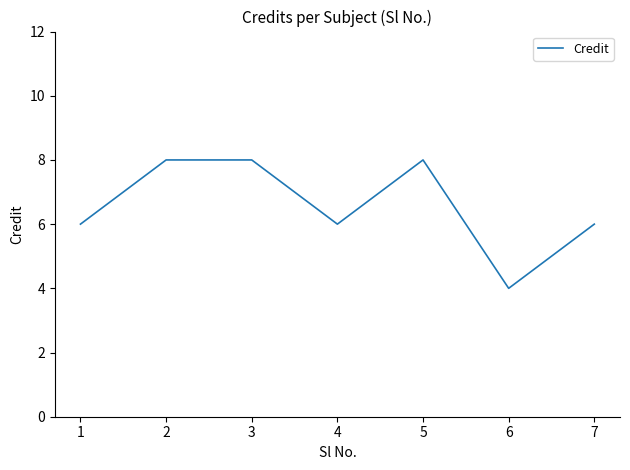

True or false: there are more than 2 points higher than both neighbors.

False